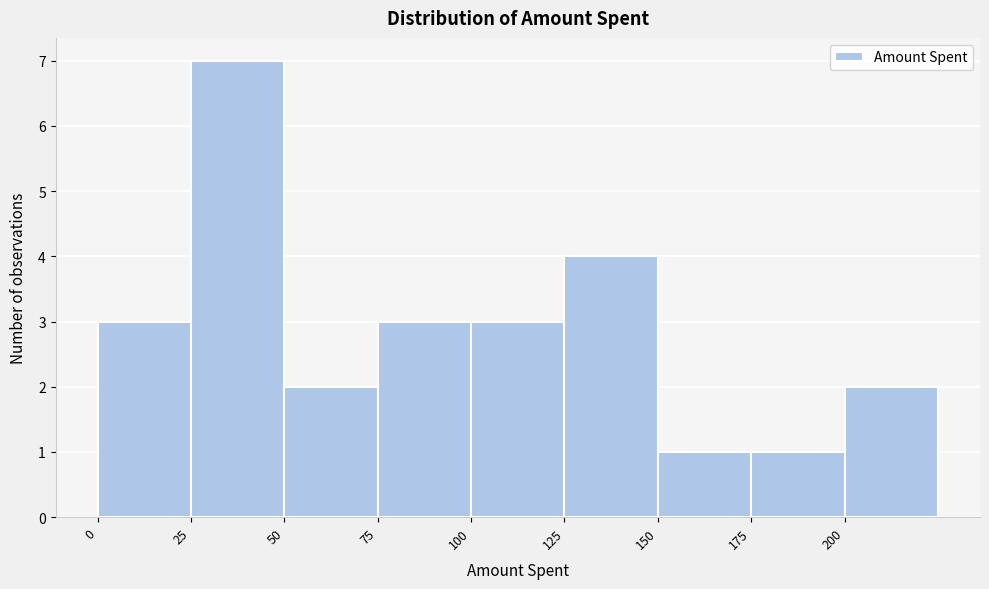

Over which range of the x-axis is the bar tallest?

25 to 50